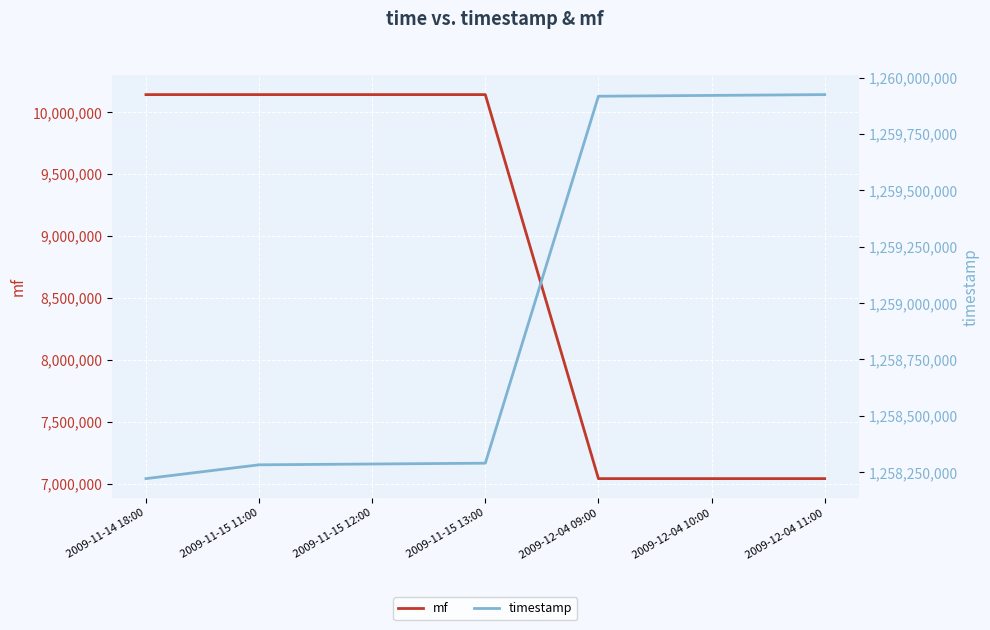

Where does the timestamp series first go above 1258290000?

2009-12-04 09:00